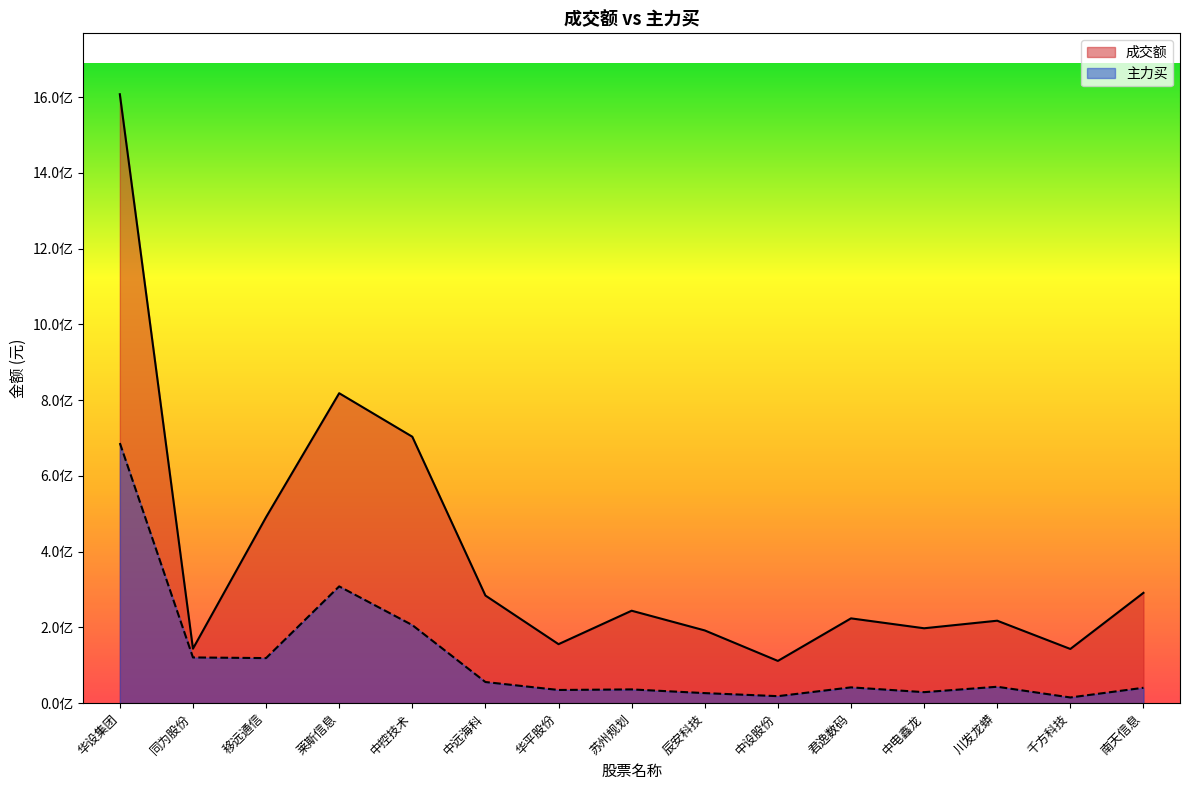

How many data points in 主力买 are above 41748315?

7